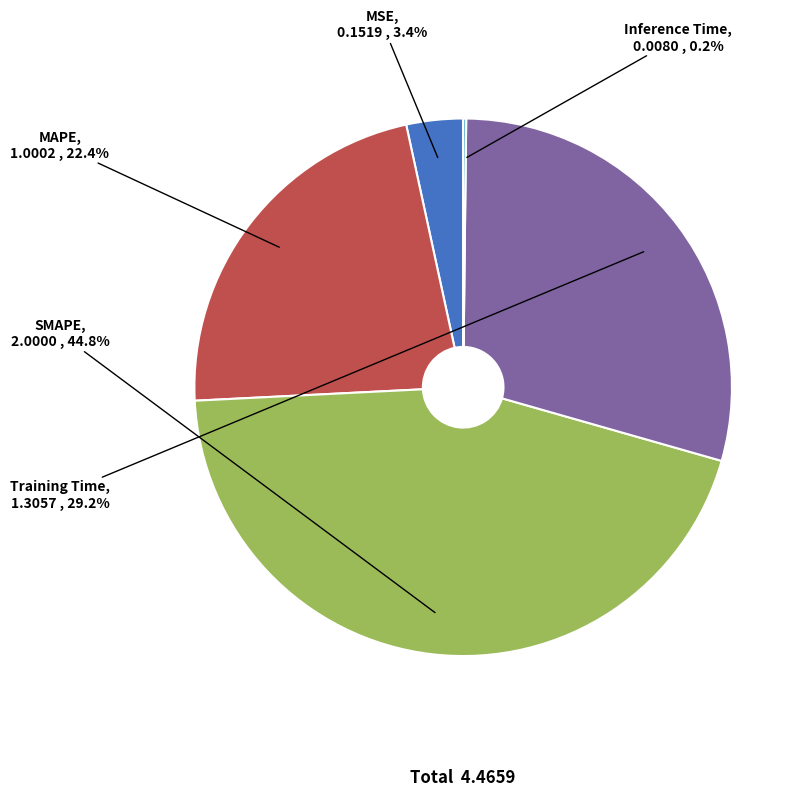

Does any single category account for the majority?

No